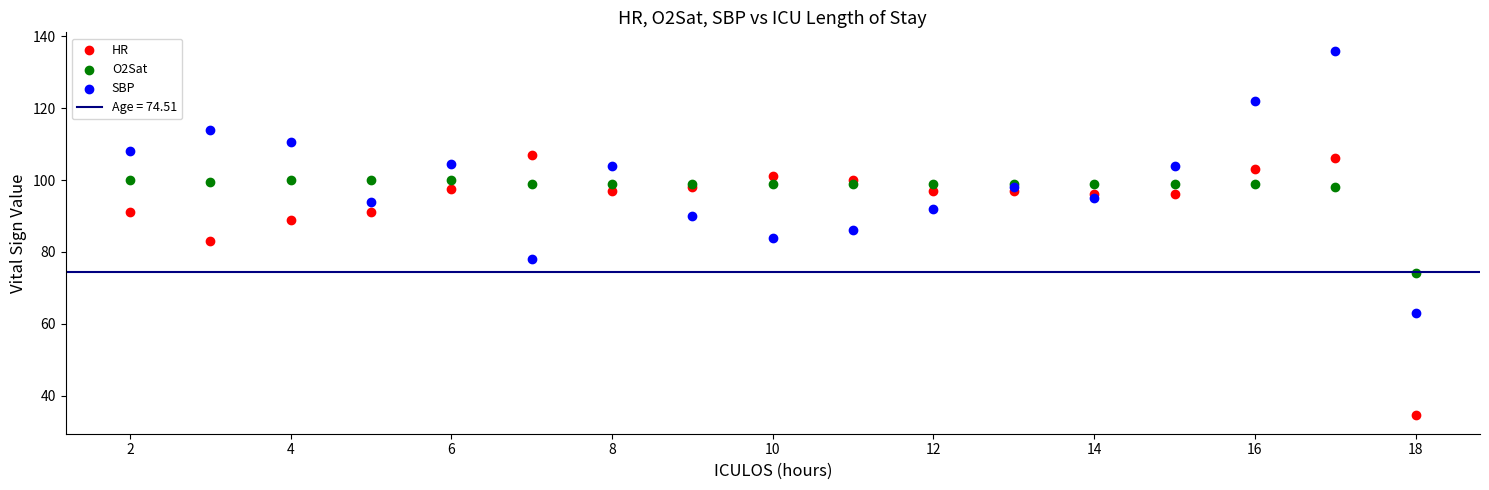

Which series reaches the maximum Y coordinate?

SBP